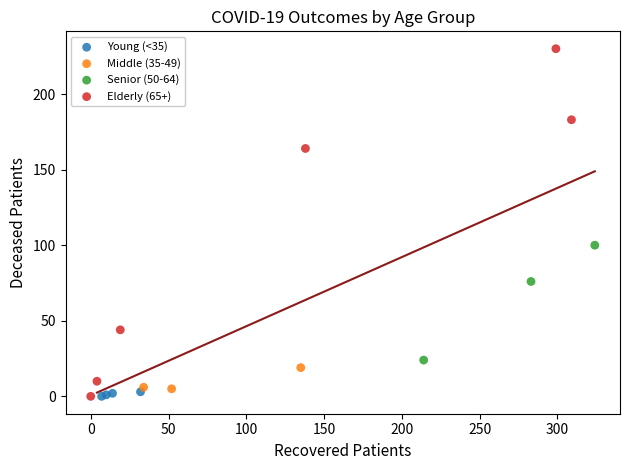

Which series contains the highest Y value?

Elderly (65+)